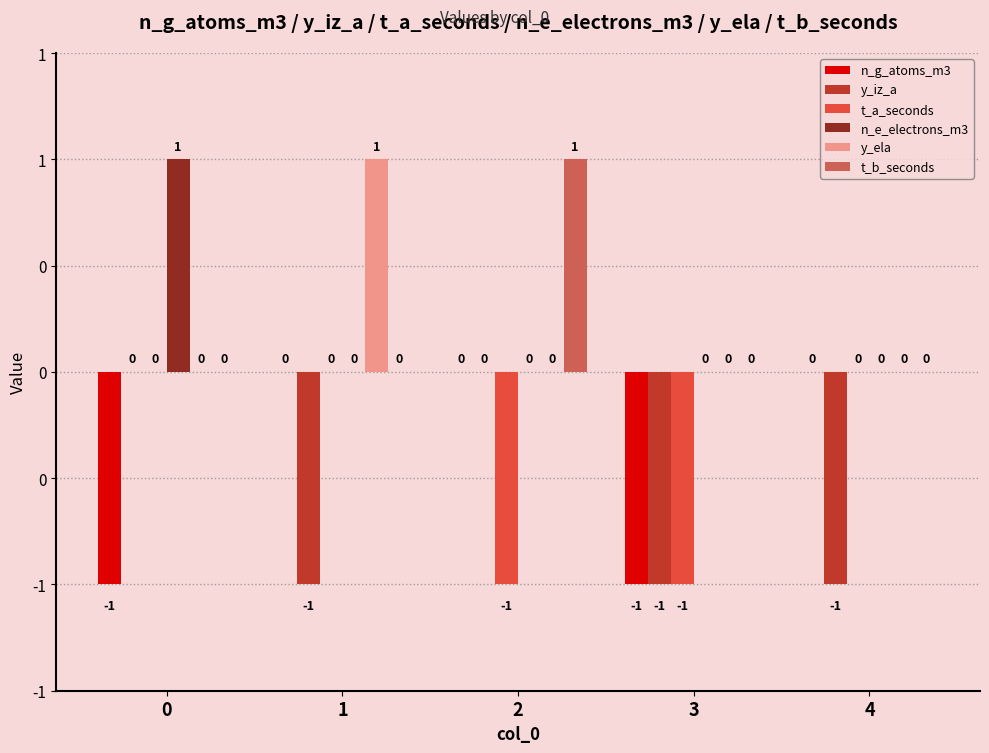

Between 2 and 4, which series saw the biggest shift?

y_iz_a